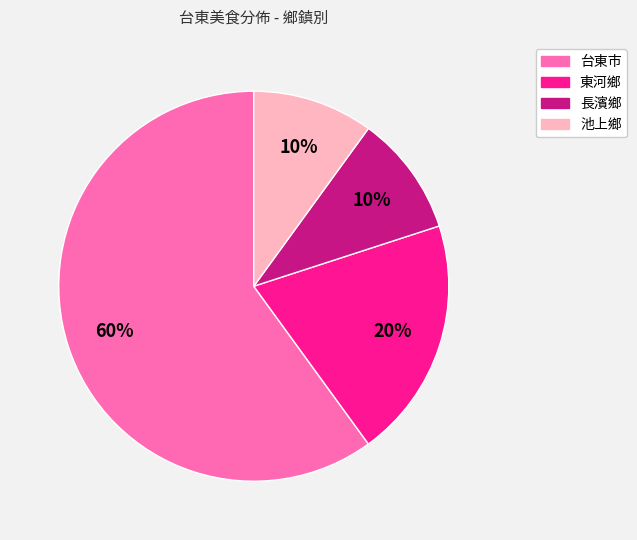

Is there a majority slice in this chart?

Yes